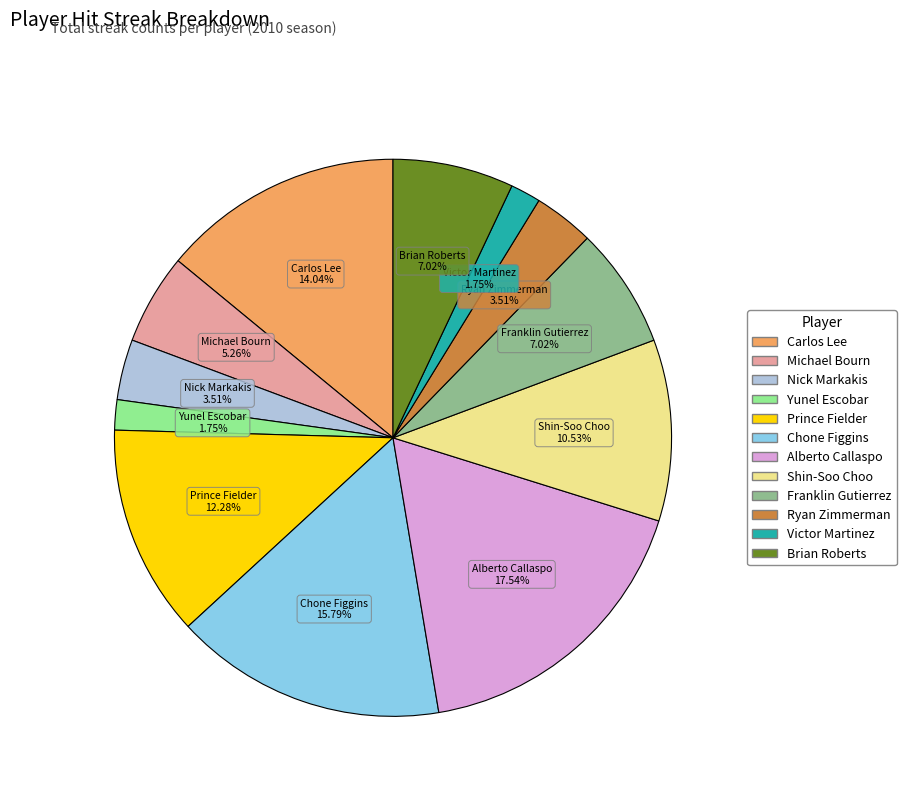

What percentage is the Nick Markakis slice, to the nearest percent?

4%